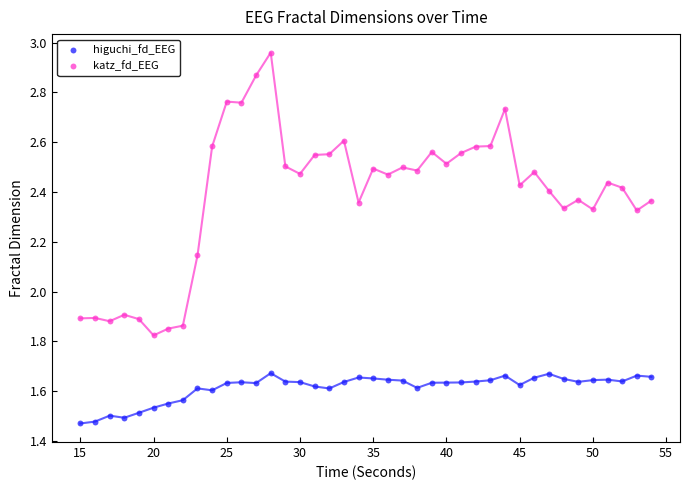

Which series contains the lowest Y value?

higuchi_fd_EEG